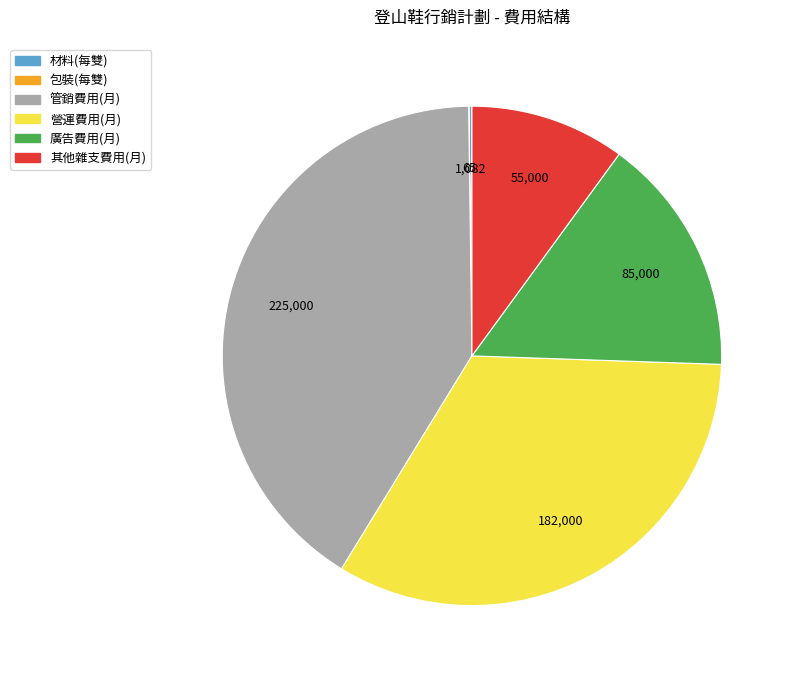

Does any single category account for the majority?

No